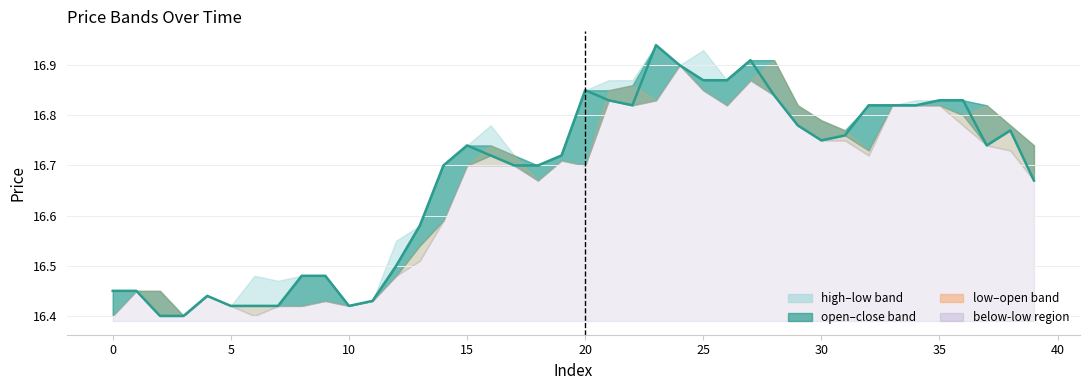

True or false: there are more than 1 points higher than both neighbors.

True